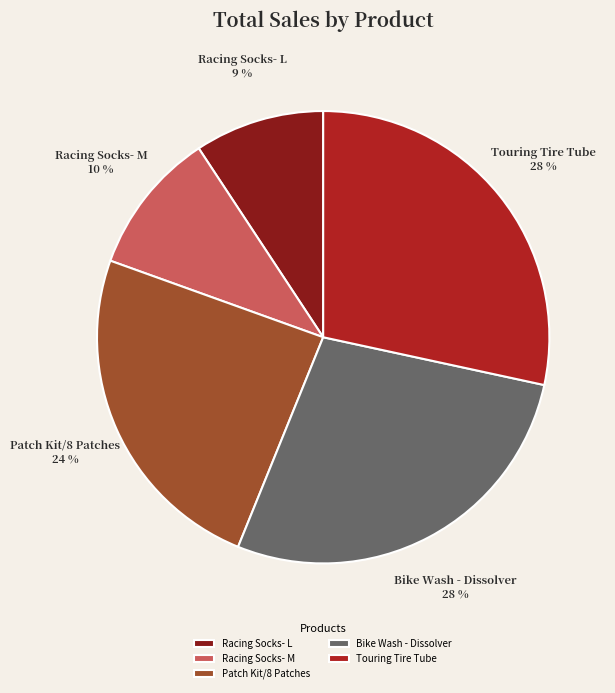

To the nearest percent, what percentage of the pie is Racing Socks- M?

10%